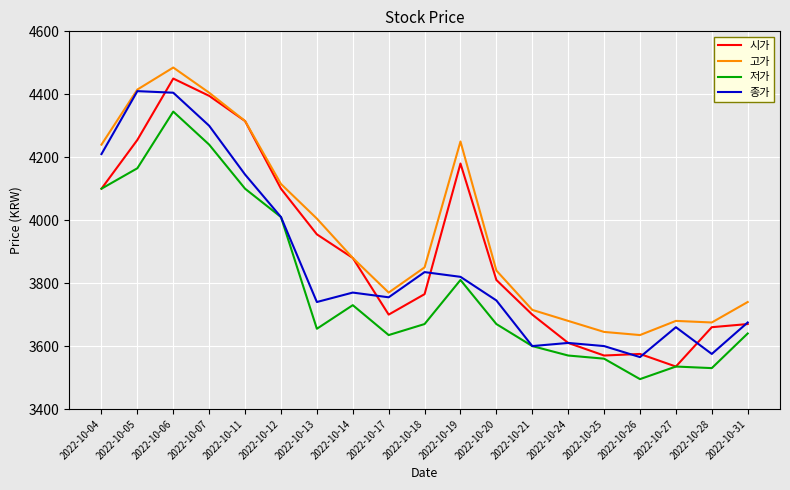

The value of 시가 at 2022-10-14 is 3880. True or false?

True